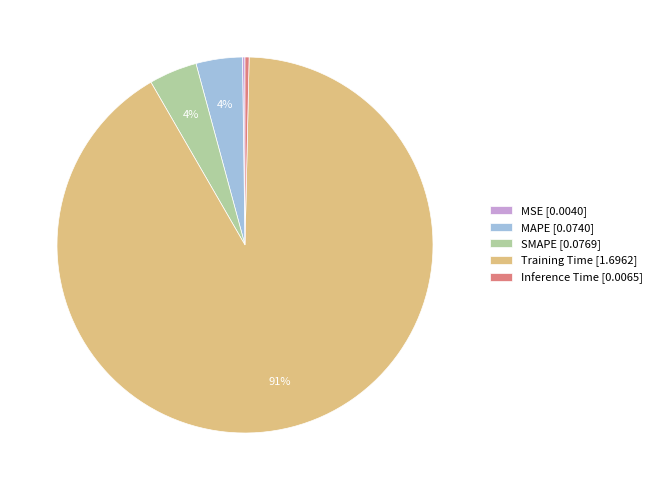

Is the sum of Inference Time [0.0065] and Training Time [1.6962] greater than half?

Yes